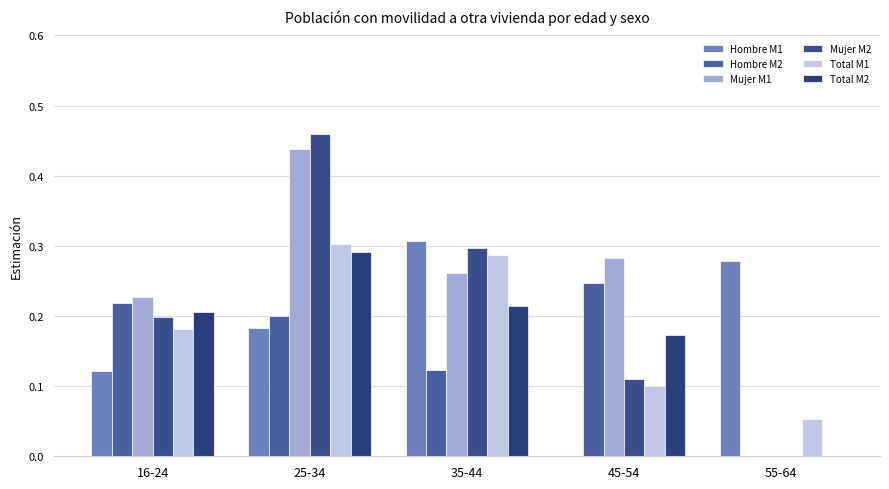

Reading right to left, list all the values displayed in this chart.

Hombre M1: 0.3	0.0	0.3	0.2	0.1
Hombre M2: 0.0	0.2	0.1	0.2	0.2
Mujer M1: 0.0	0.3	0.3	0.4	0.2
Mujer M2: 0.0	0.1	0.3	0.5	0.2
Total M1: 0.1	0.1	0.3	0.3	0.2
Total M2: 0.0	0.2	0.2	0.3	0.2